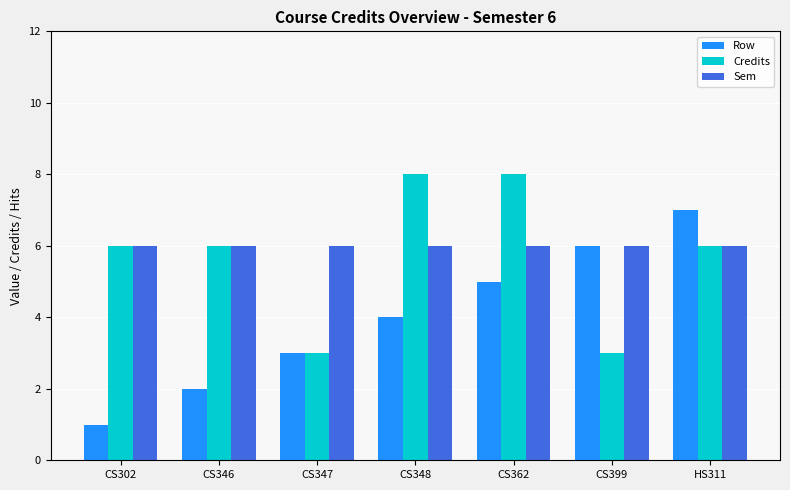

What is the approximate value of Row at HS311?

7